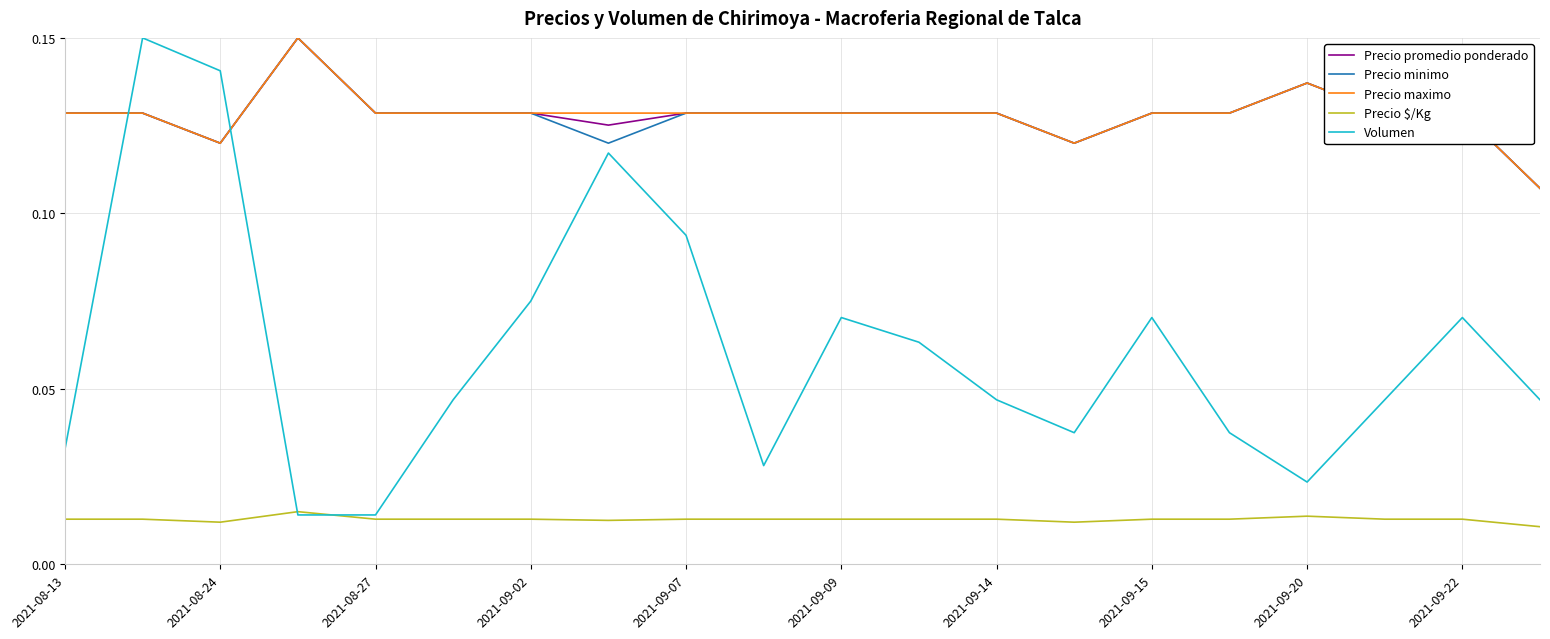

What are all the series names shown in the legend?

Precio promedio ponderado, Precio minimo, Precio maximo, Precio $/Kg, Volumen